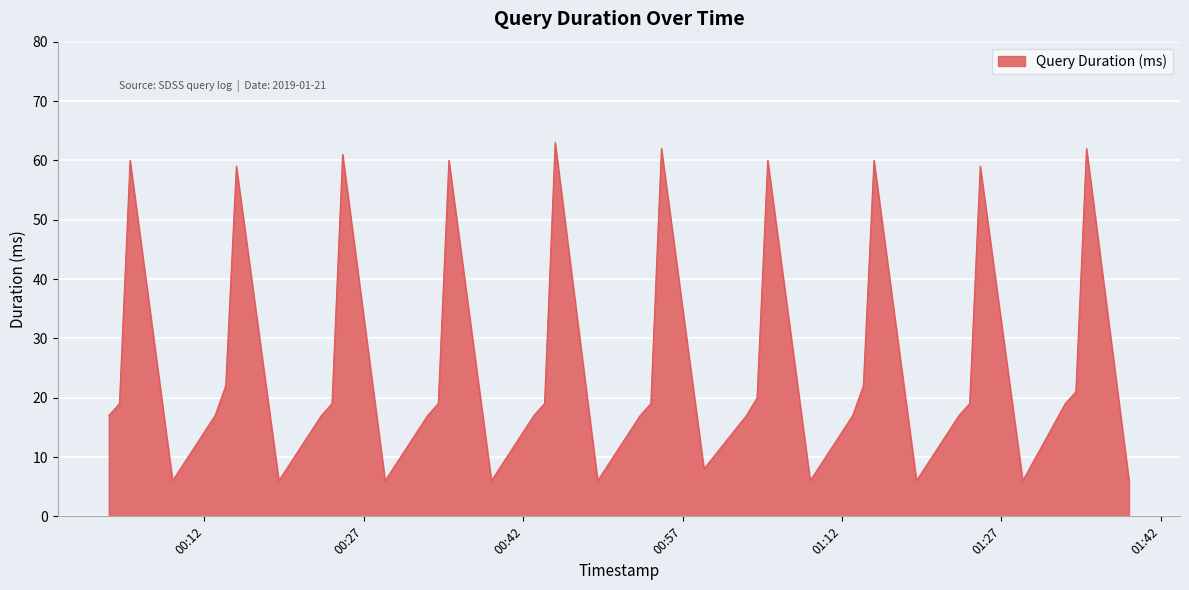

What is the maximum value shown in the chart?

63